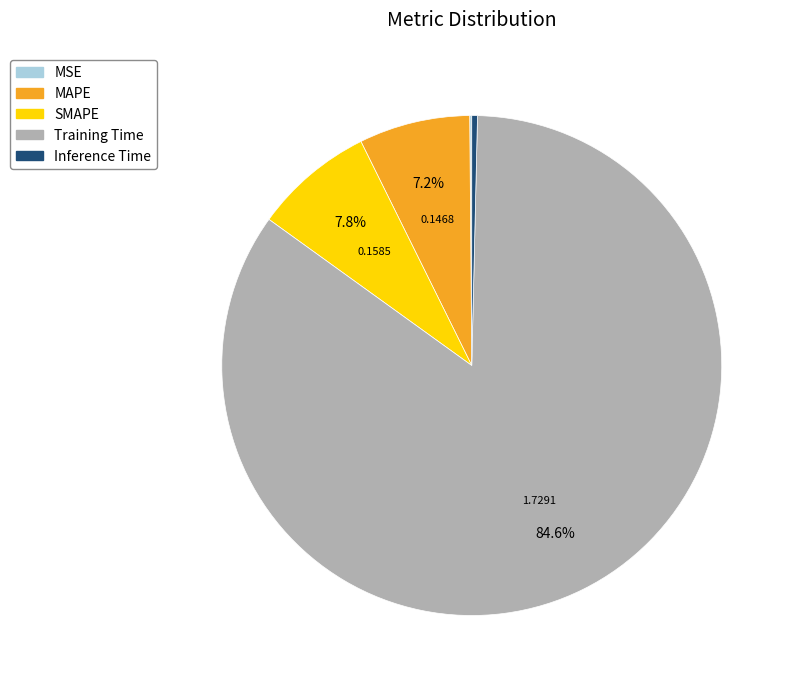

Combined, what portion of the pie is Training Time and SMAPE?

92.3%